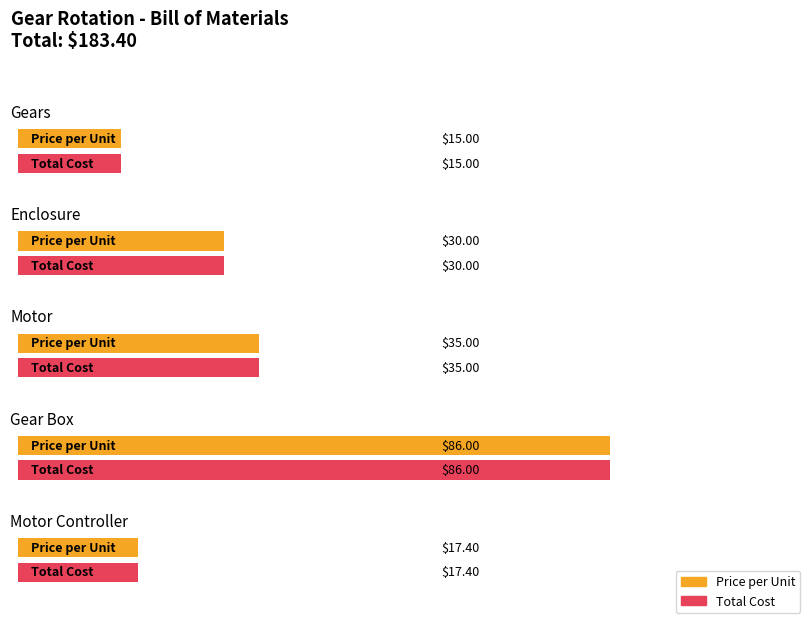

At which category does the chart reach its peak across all series?

Gear Box